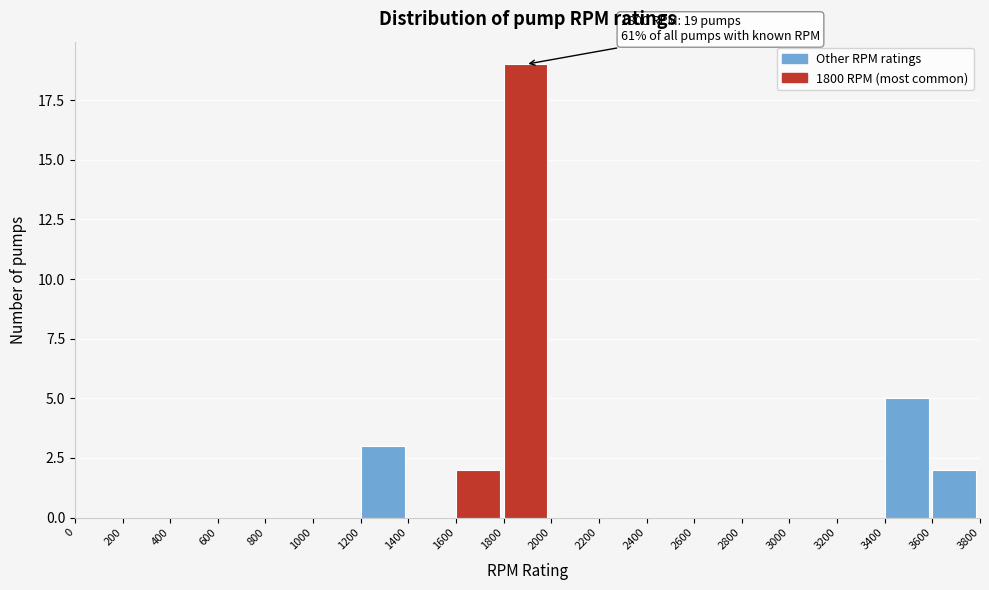

Over which range of the x-axis is the bar tallest?

1800 to 2000